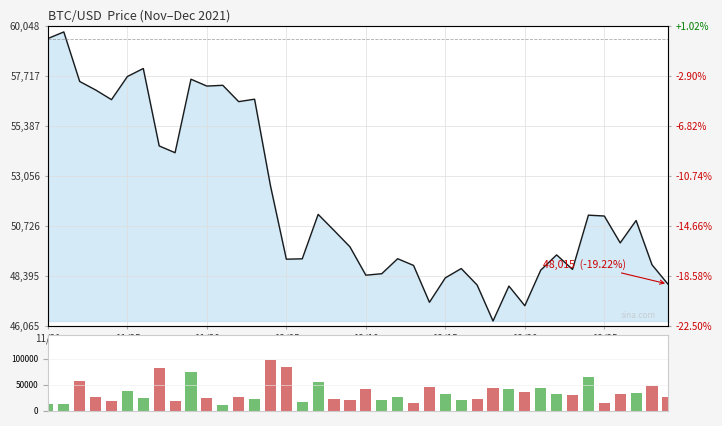

The chart shows a value of 27392 at 21. True or false?

False